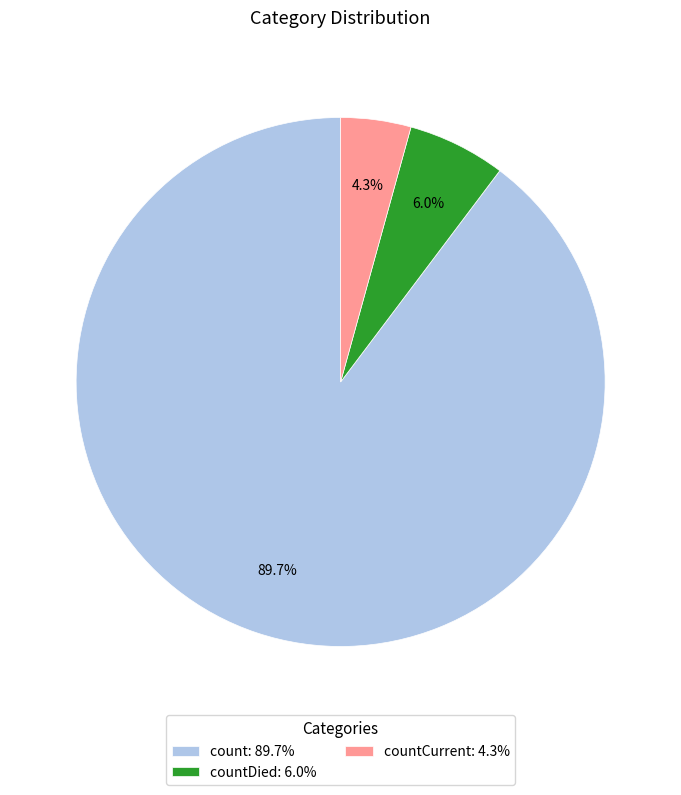

What is the total percentage of count: 89.7% and countCurrent: 4.3%?

94.0%